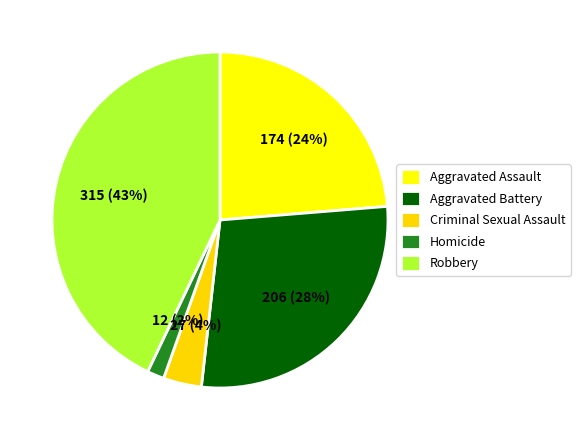

To the nearest percent, what is the difference between the largest and smallest slice percentages?

41%